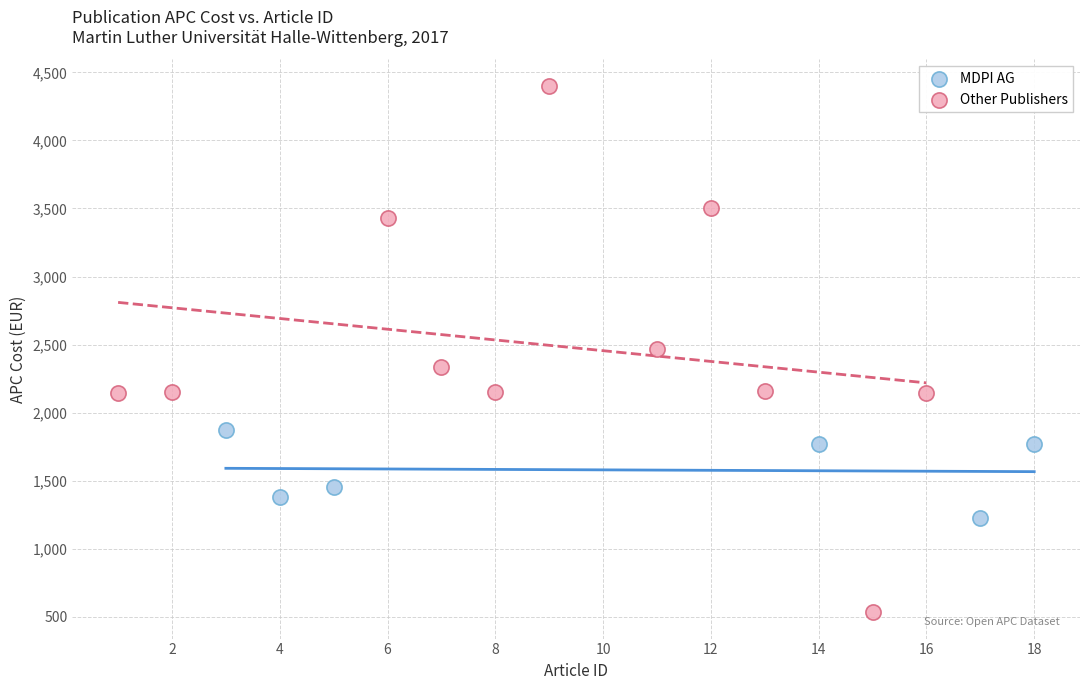

Which series contains the highest Y value?

Other Publishers